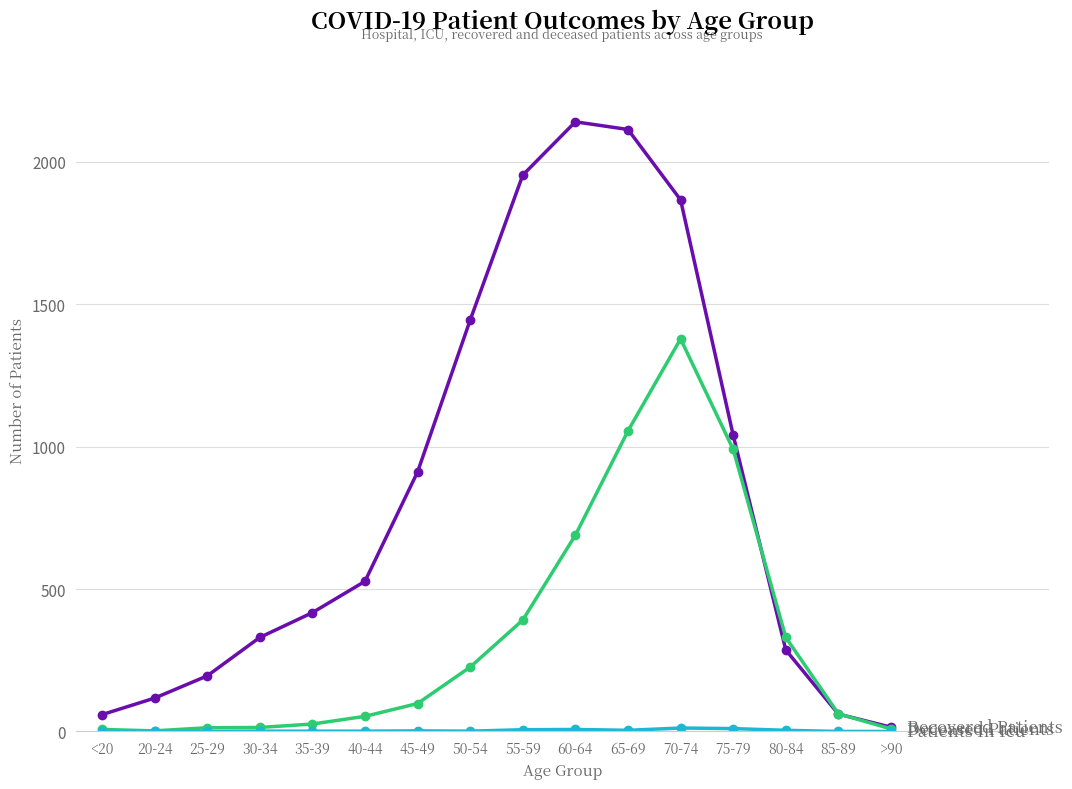

At which category is the sum across all series the highest?

70-74